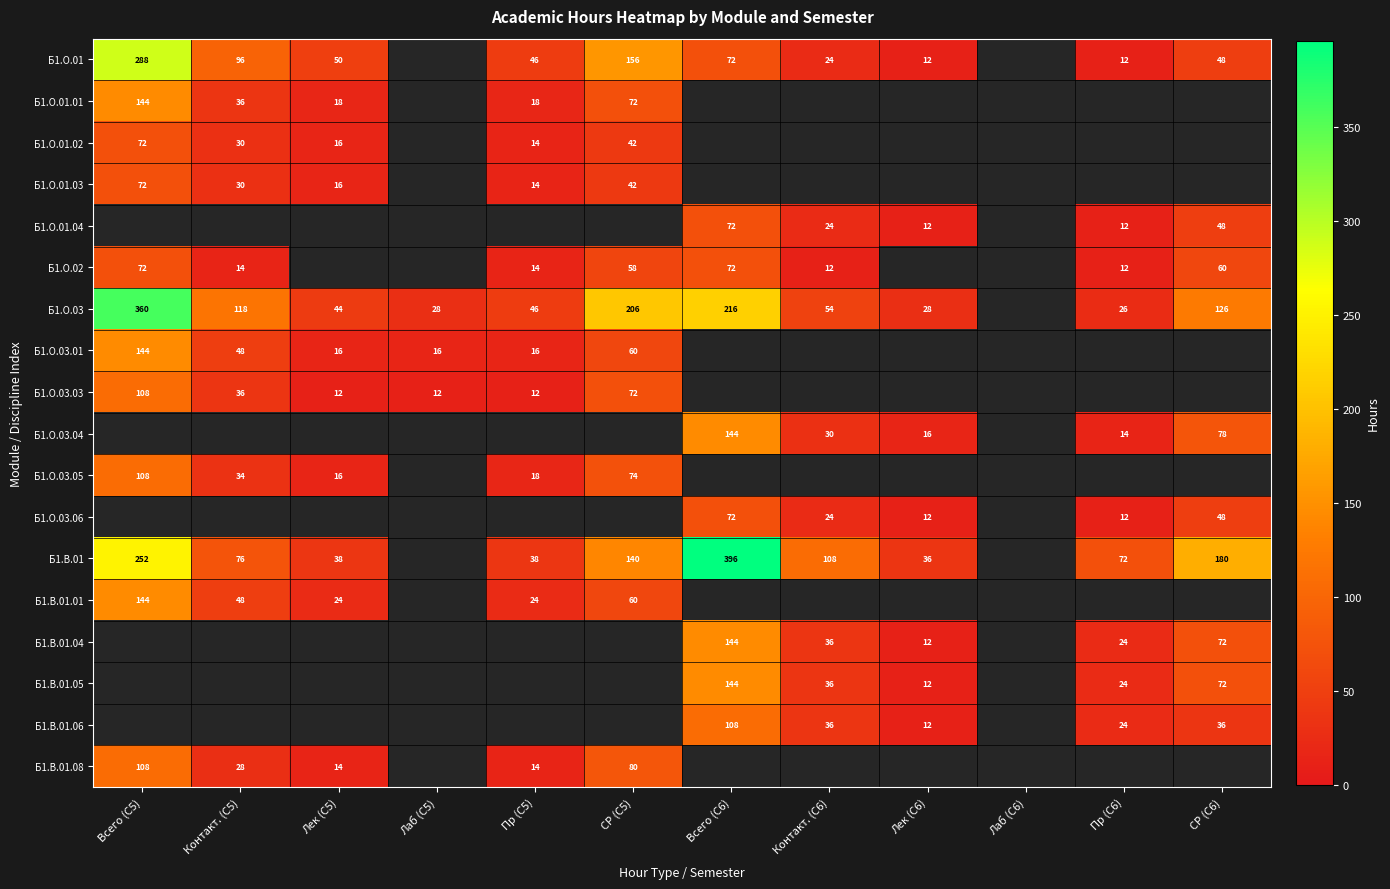

The value of Б1.О.03 at Лаб (С5) is 38. True or false?

False